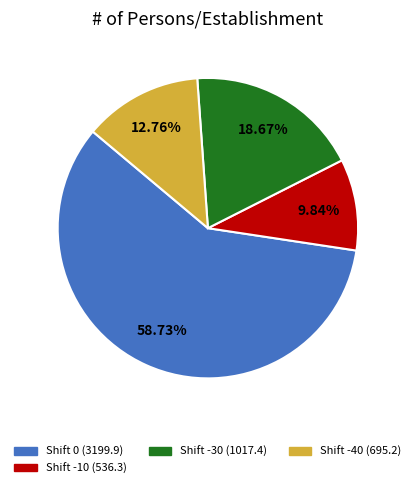

Is there a majority slice in this chart?

Yes